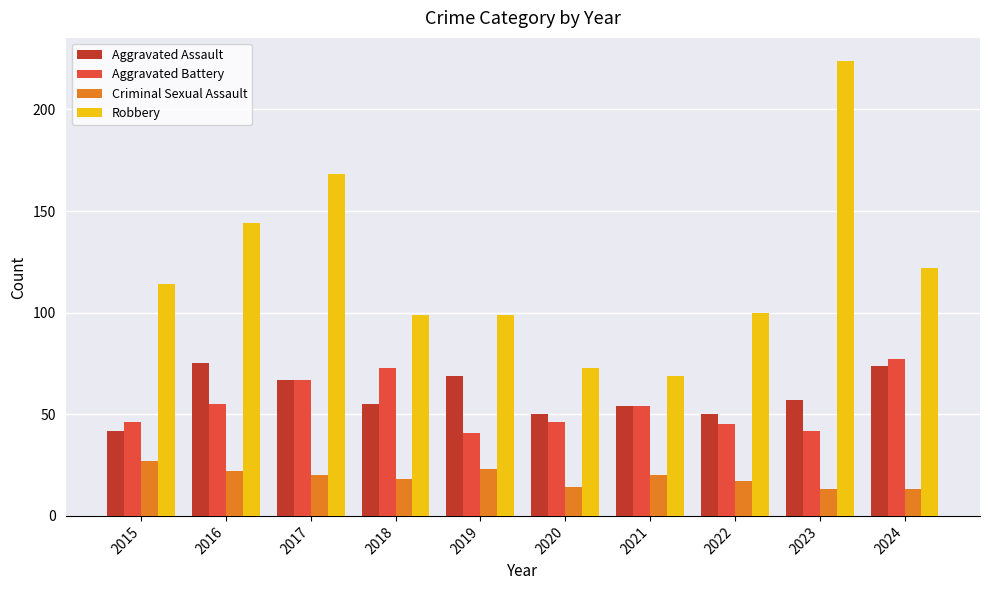

What value does the Aggravated Battery series have at 2023, to the nearest 10?

40